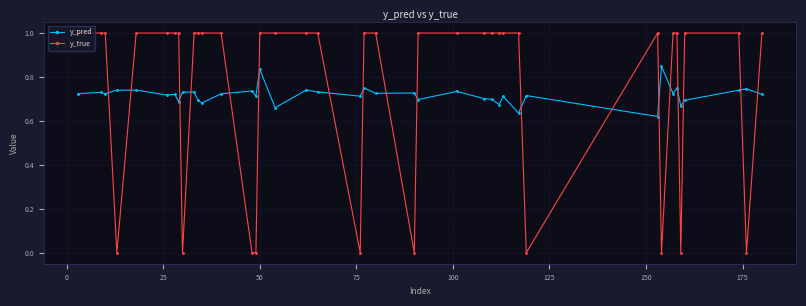

What is the difference between the second highest and minimum values in the y_true series?

1.0